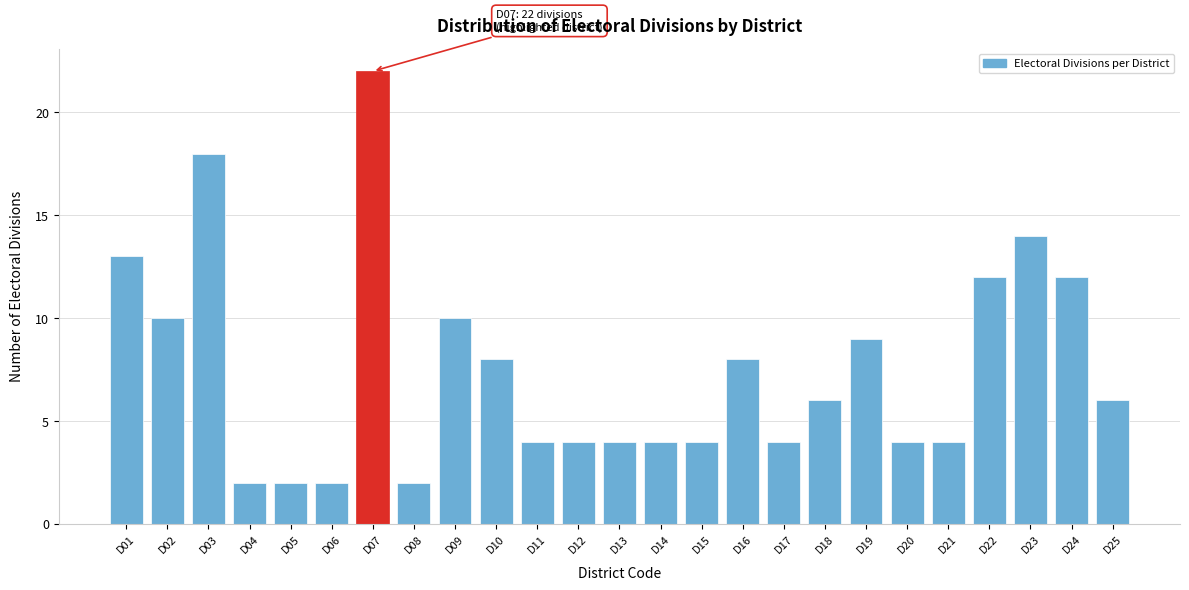

Reading left to right, transcribe all the data shown in this chart.

D01=13	D02=10	D03=18	D04=2	D05=2	D06=2	D07=22	D08=2	D09=10	D10=8	D11=4	D12=4	D13=4	D14=4	D15=4	D16=8	D17=4	D18=6	D19=9	D20=4	D21=4	D22=12	D23=14	D24=12	D25=6